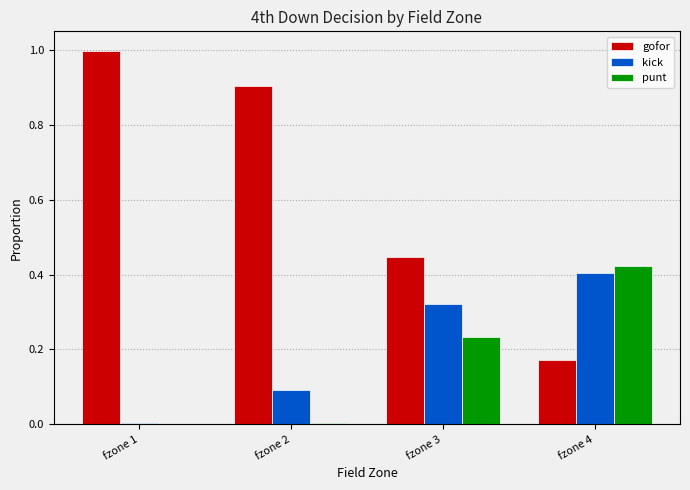

What is the total value across all series at fzone 3?

1.0